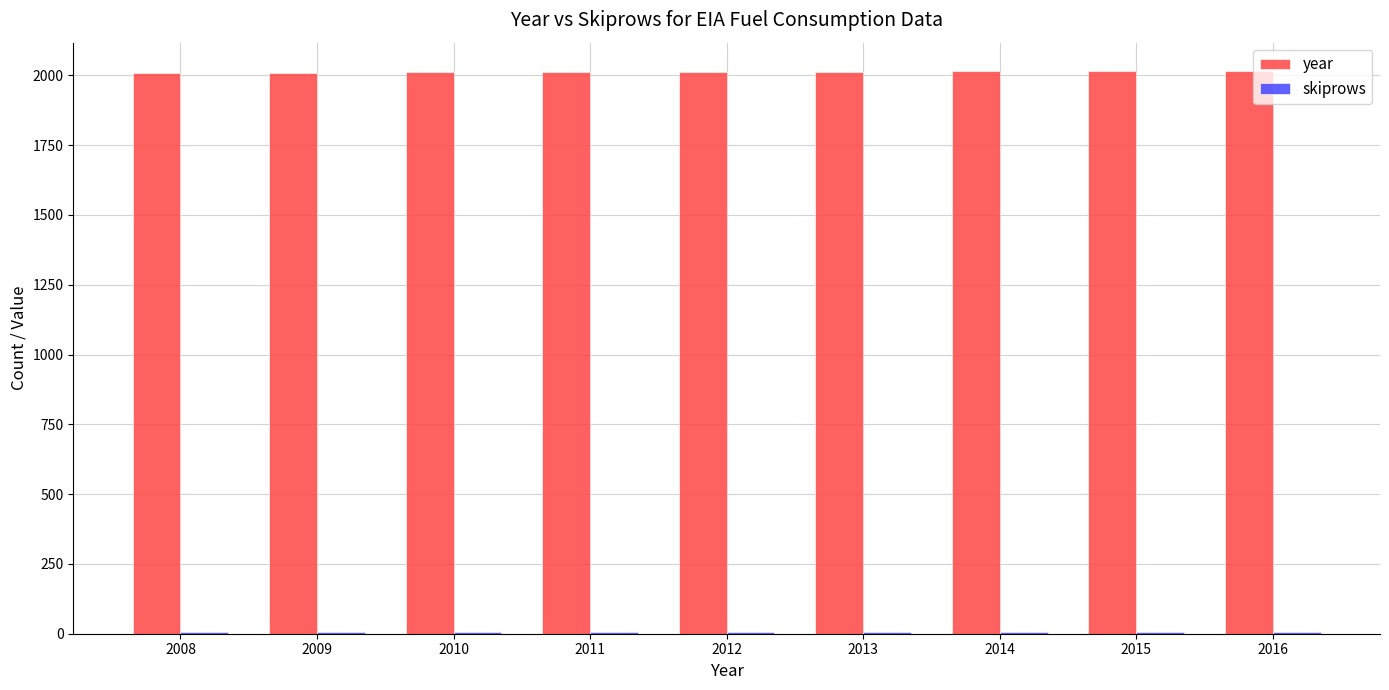

What is the sum of all year values?

18108